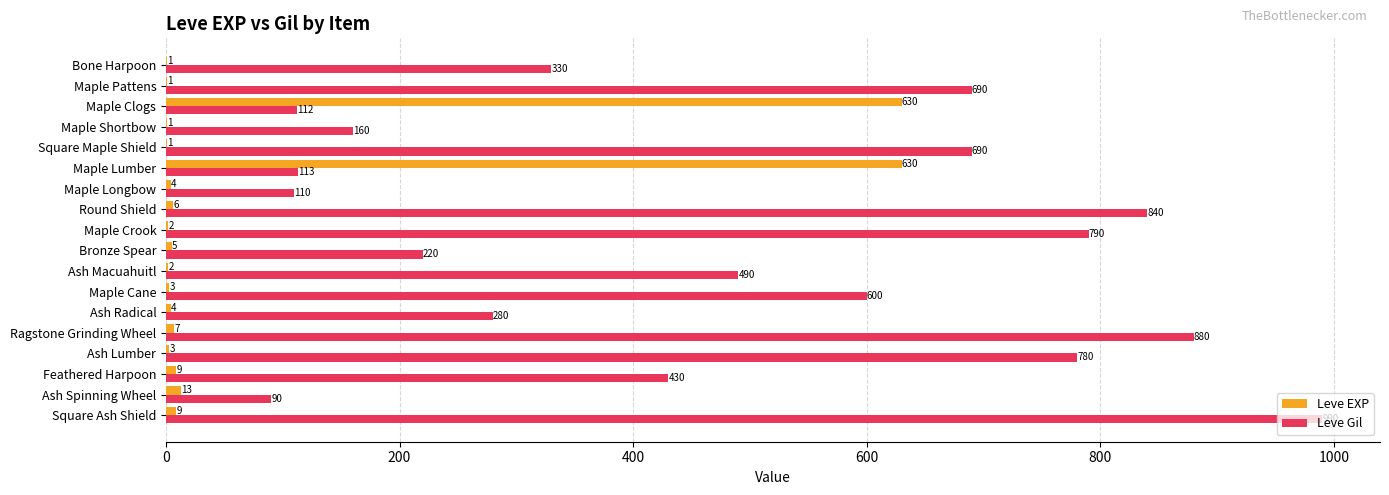

At which label is Leve EXP closest to 315?

Ash Spinning Wheel